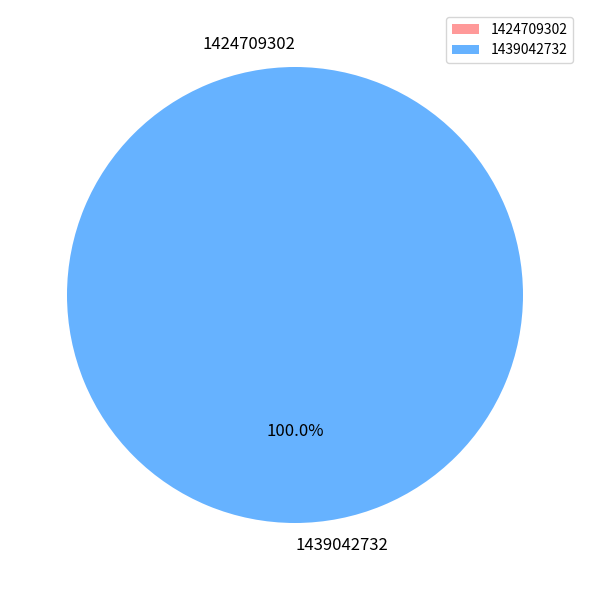

To the nearest percent, what is the difference between the largest and smallest slice percentages?

100%